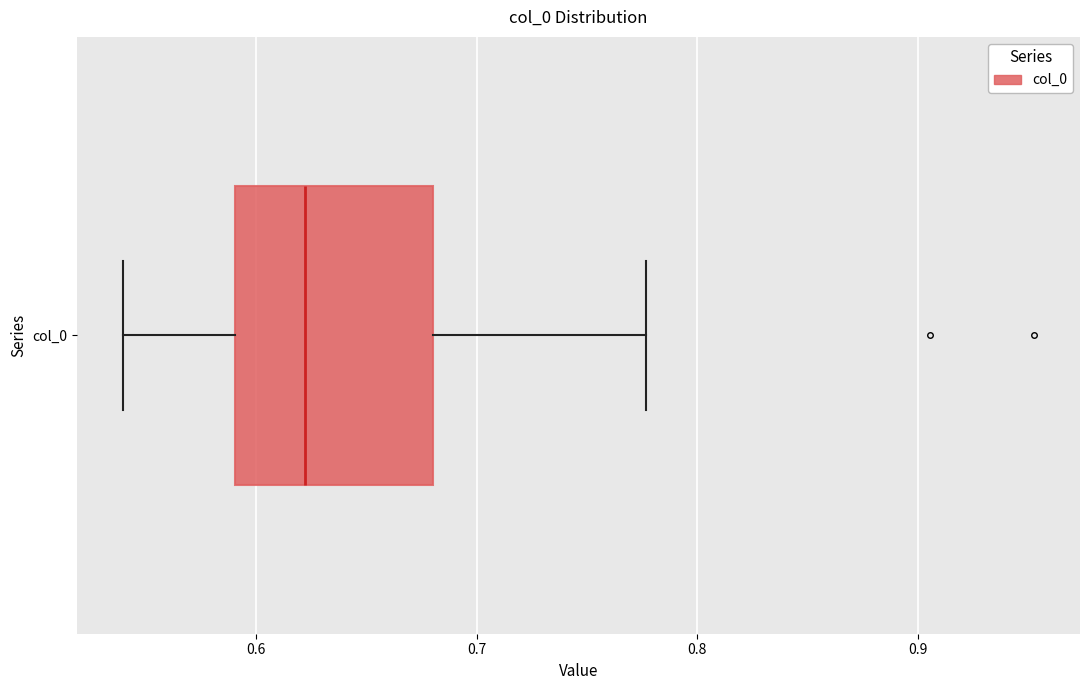

Read this box plot against the x-axis: the position of the median line, the range covered by the box, and the ends of both whiskers. The values are not printed on the chart, so give them approximately, as read against the axis.

median 0.62, box 0.59 to 0.68, whiskers 0.54 to 0.78